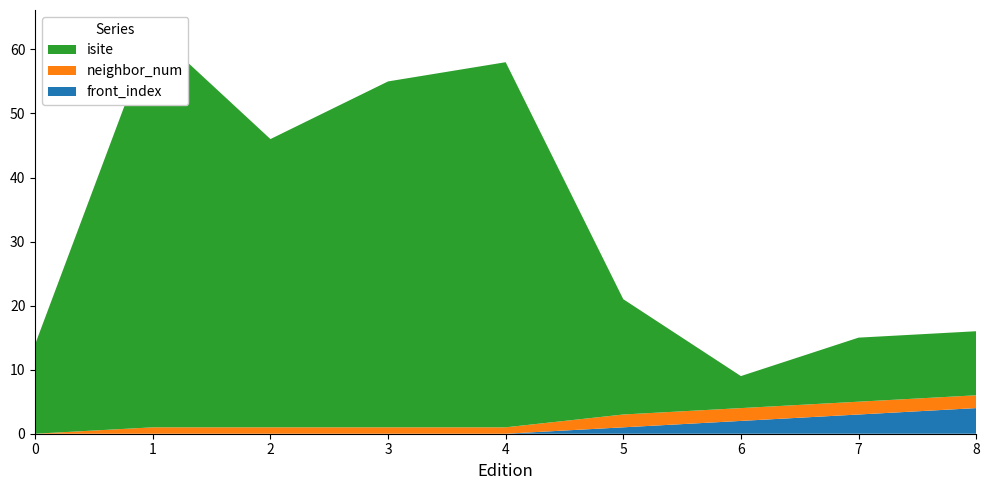

Reading left to right, extract all data points from this chart.

isite: 0=14	1=62	2=45	3=54	4=57	5=18	6=5	7=10	8=10
neighbor_num: 0=0	1=1	2=1	3=1	4=1	5=2	6=2	7=2	8=2
front_index: 0=0	1=0	2=0	3=0	4=0	5=1	6=2	7=3	8=4